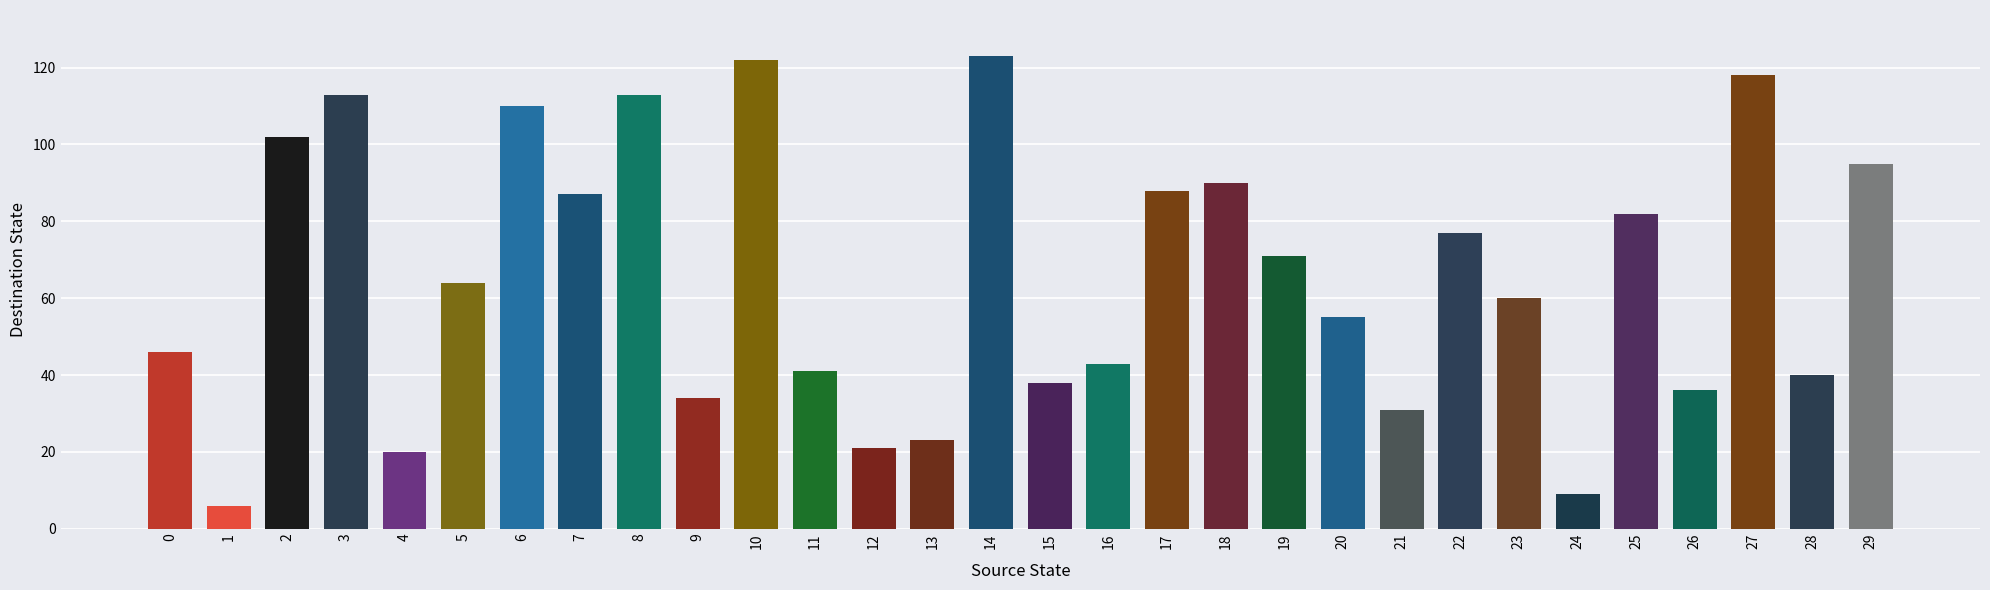

Approximately how many times larger is the value at 18 compared to 4?

4.5